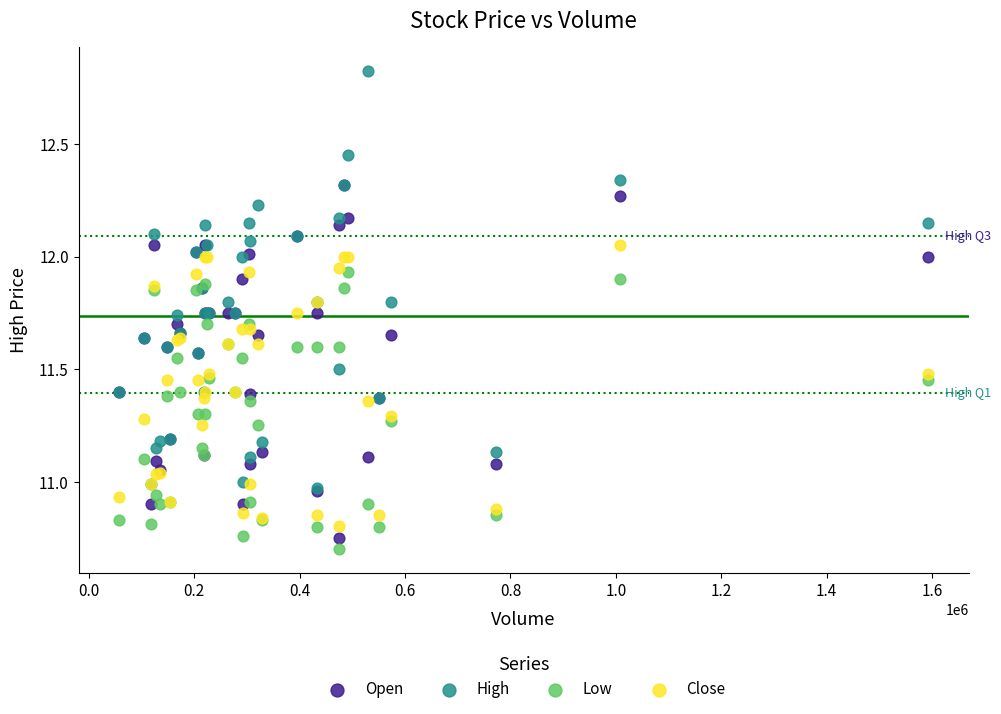

Which series has the widest spread of Y values?

High